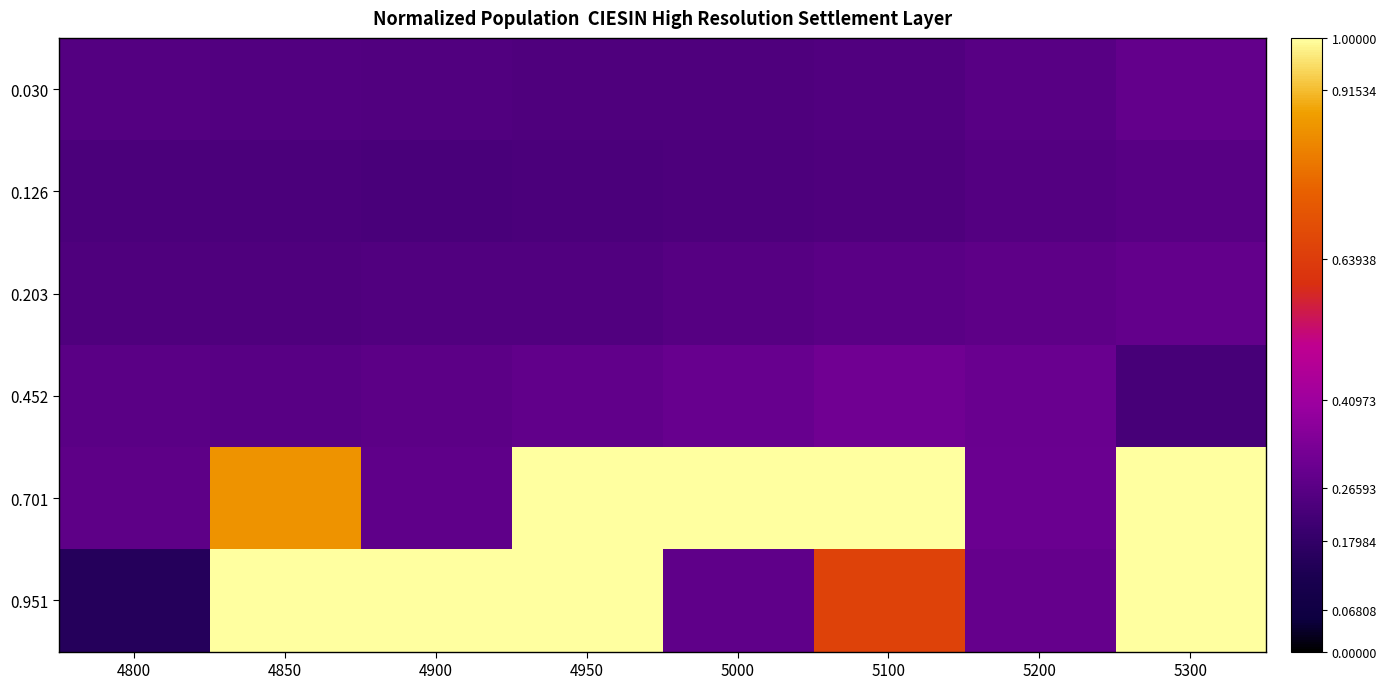

Between 4850 and 5200, which series saw the biggest shift?

0.951